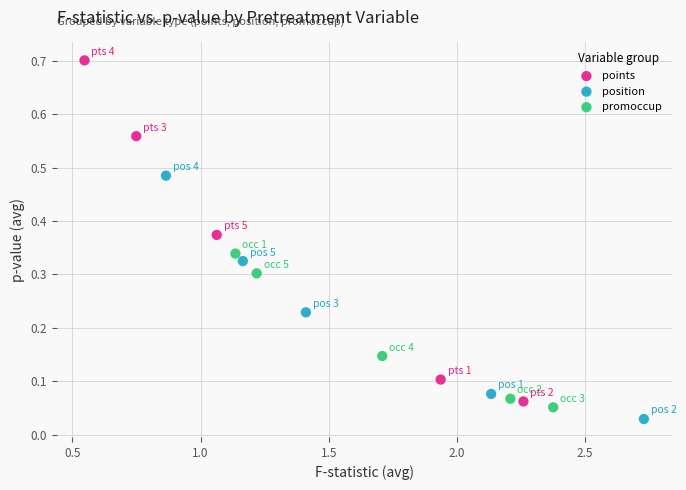

Which series reaches the maximum Y coordinate?

points